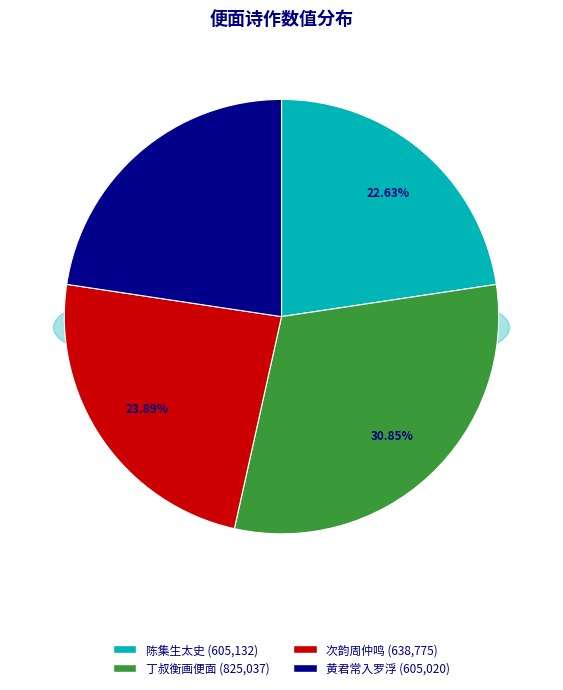

What percentage is the 次韵周仲鸣进士题便面见寄 slice, to the nearest percent?

24%